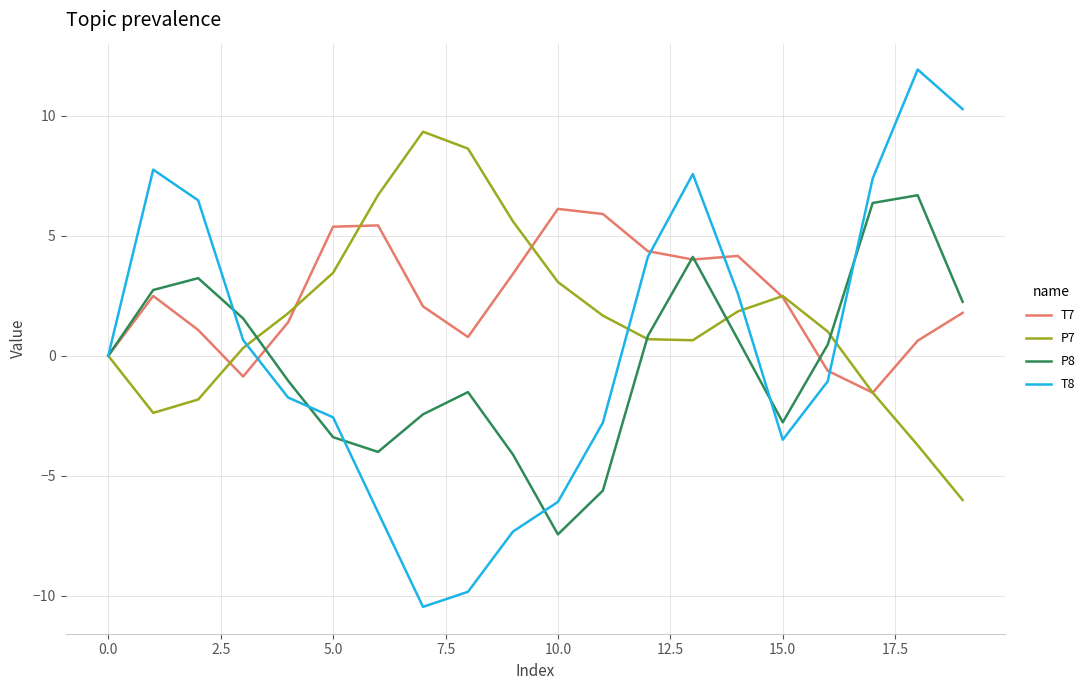

What is the maximum value shown in the chart?

11.9